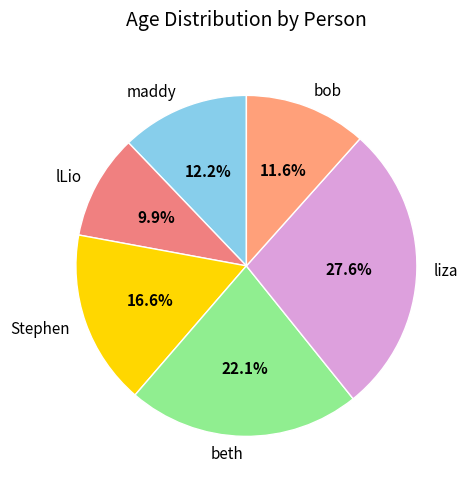

To the nearest percent, what is the difference between the bob and lLio slice percentages?

2%